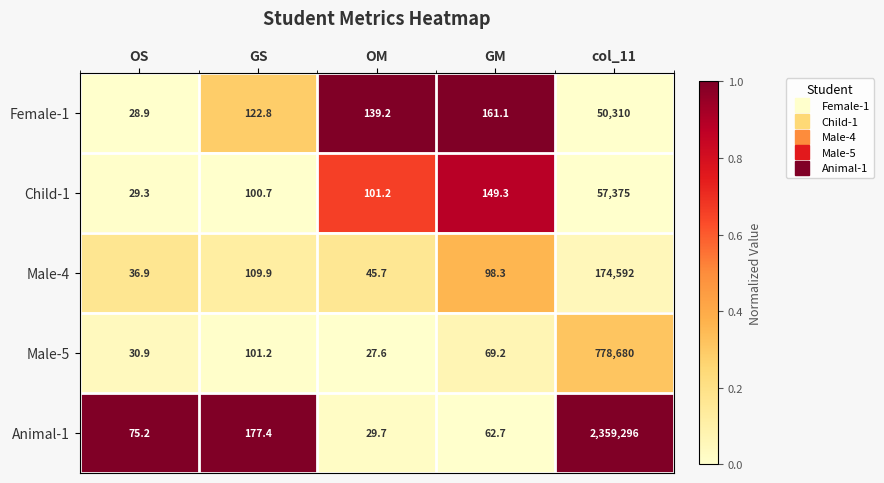

True or false: Female-1 has a value of 139.2 at OM.

True